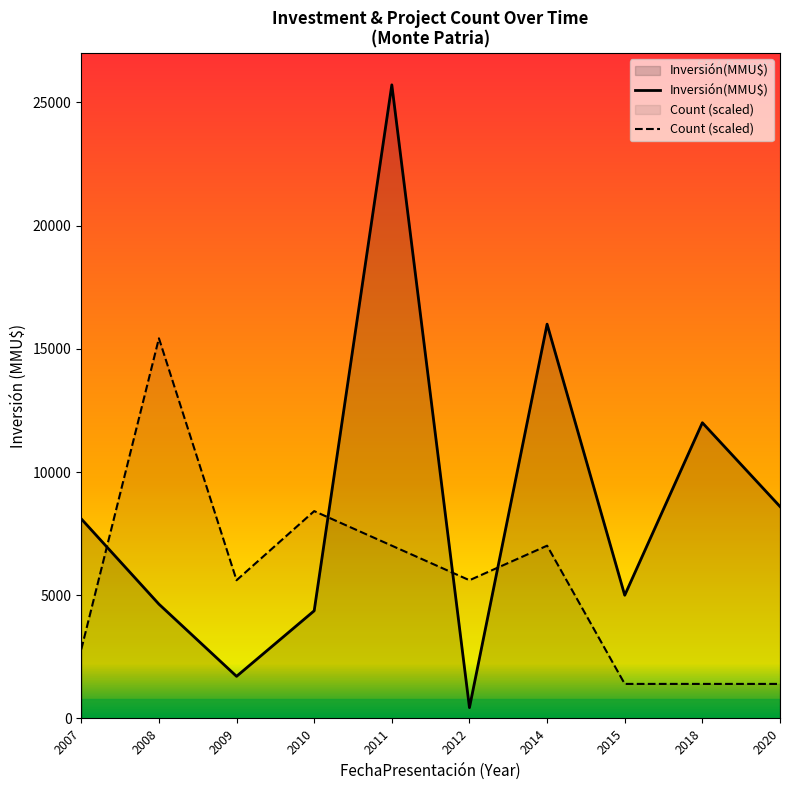

Reading right to left, extract all data points from this chart.

Inversión(MMU$): 2020=8600.0	2018=12000.0	2015=5000.0	2014=16000.0	2012=440.0	2011=25710.0	2010=4370.0	2009=1710.0	2008=4640.0	2007=8100.0
Count (scaled): 2020=1402.4	2018=1402.4	2015=1402.4	2014=7011.8	2012=5609.5	2011=7011.8	2010=8414.2	2009=5609.5	2008=15426.0	2007=2804.7